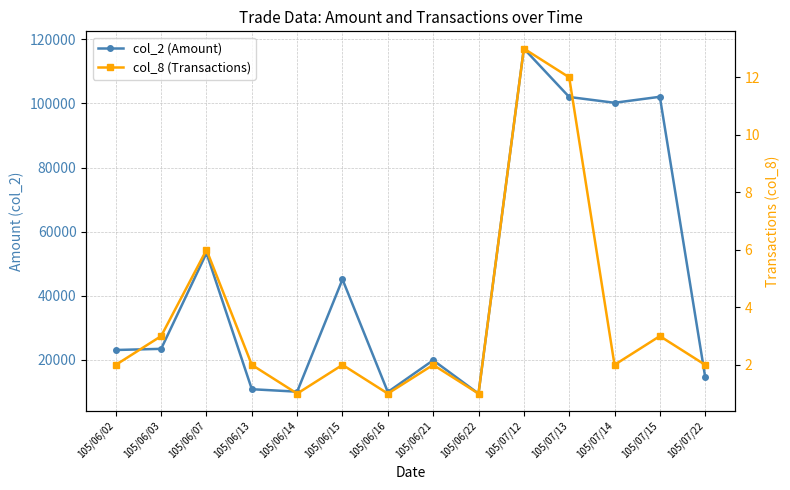

At how many categories does at least one series exceed 50368?

5